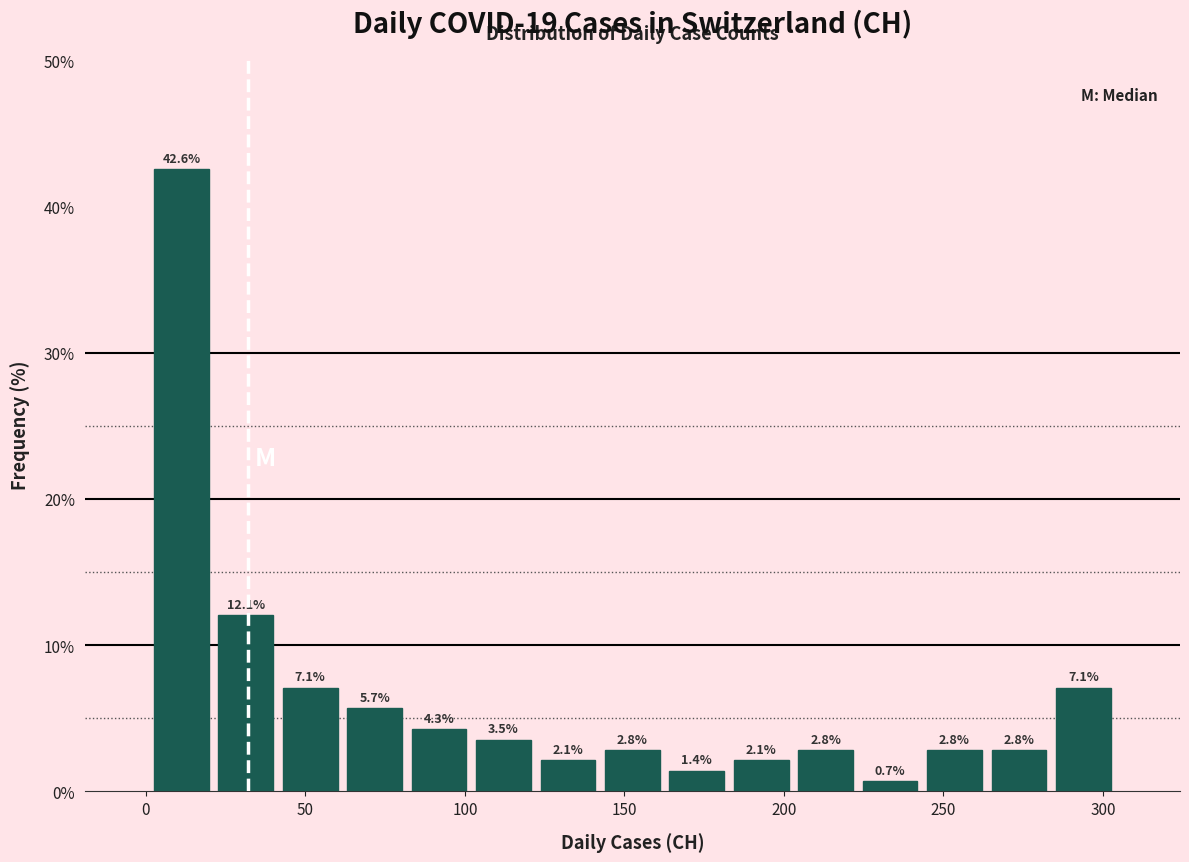

Reading left to right, transcribe this chart: for each bar, give the range it covers on the x-axis and its height. The bar edges are not printed on the chart, so give them approximately, as read against the axis.

0 to 20: 42.6
20 to 40: 12.1
40 to 60: 7.1
60 to 80: 5.7
80 to 100: 4.3
100 to 120: 3.5
120 to 140: 2.1
140 to 165: 2.8
165 to 185: 1.4
185 to 205: 2.1
205 to 225: 2.8
225 to 245: 0.7
245 to 265: 2.8
265 to 285: 2.8
285 to 305: 7.1